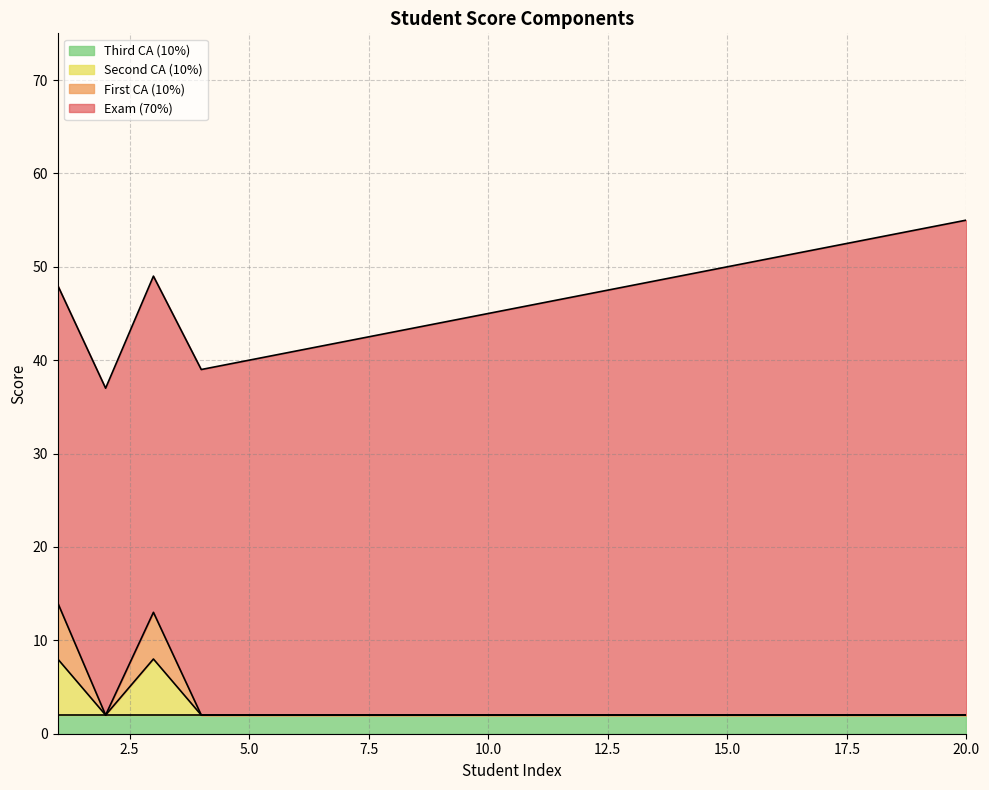

Is it true that Third CA (10%) equals 2 at 20.0?

True